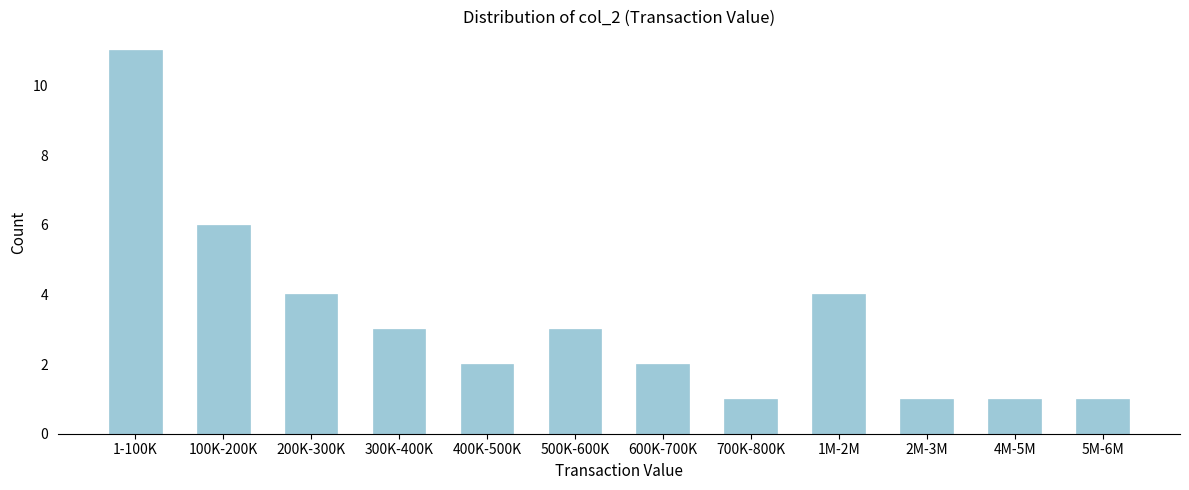

Reading left to right, extract all data points from this chart.

11	6	4	3	2	3	2	1	4	1	1	1